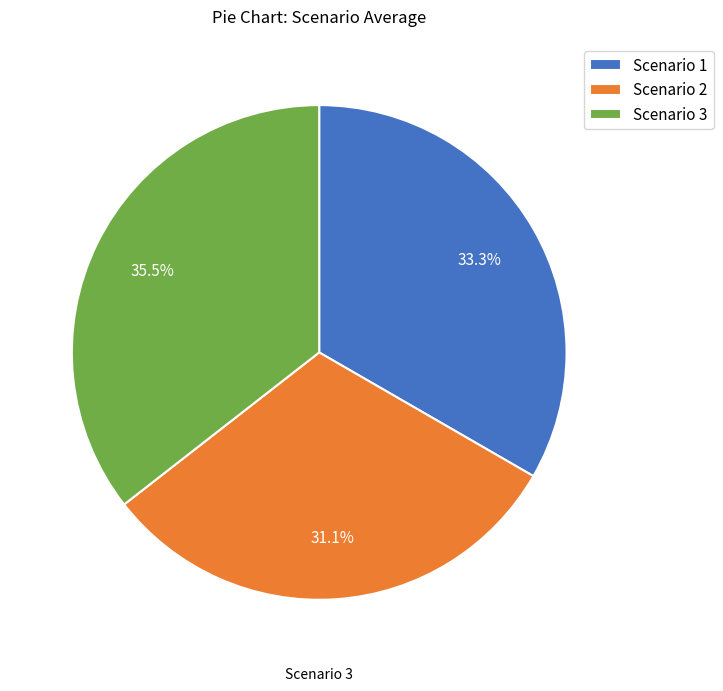

To the nearest percent, what is the difference between the Scenario 1 and Scenario 3 slice percentages?

2%